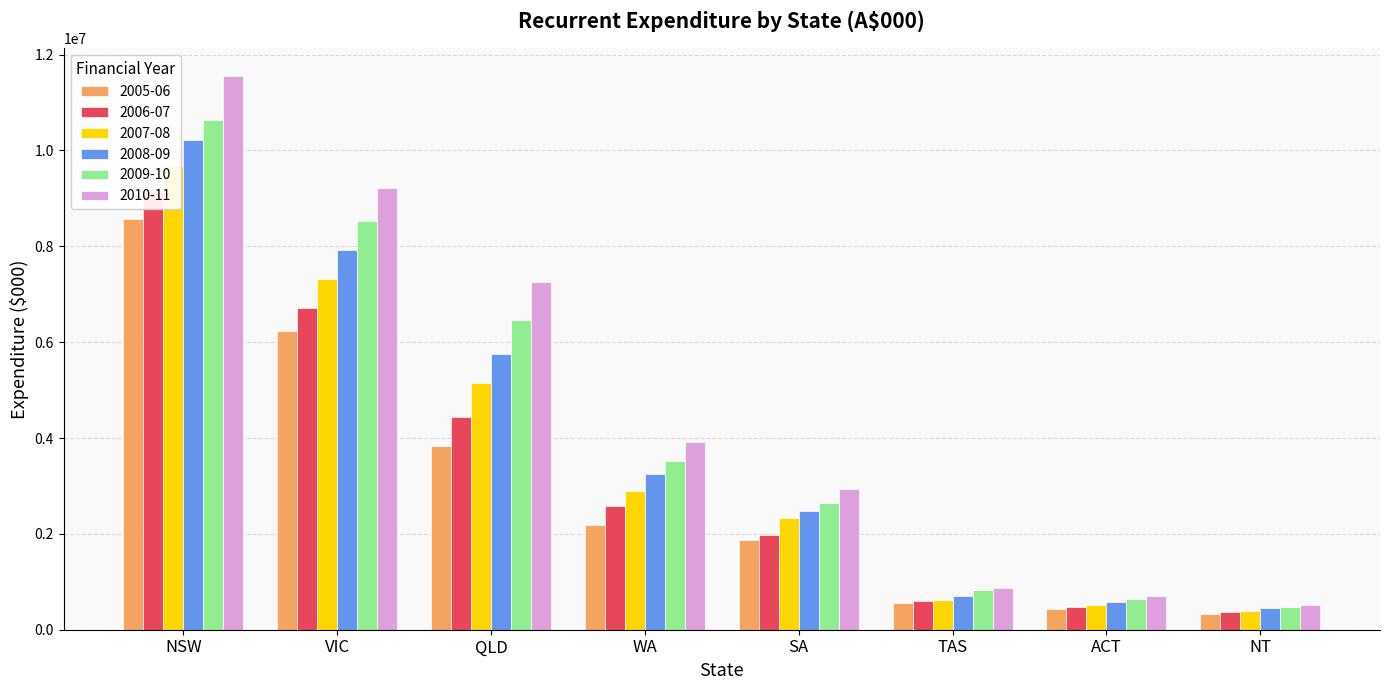

At which category does the chart reach its minimum across all series?

NT